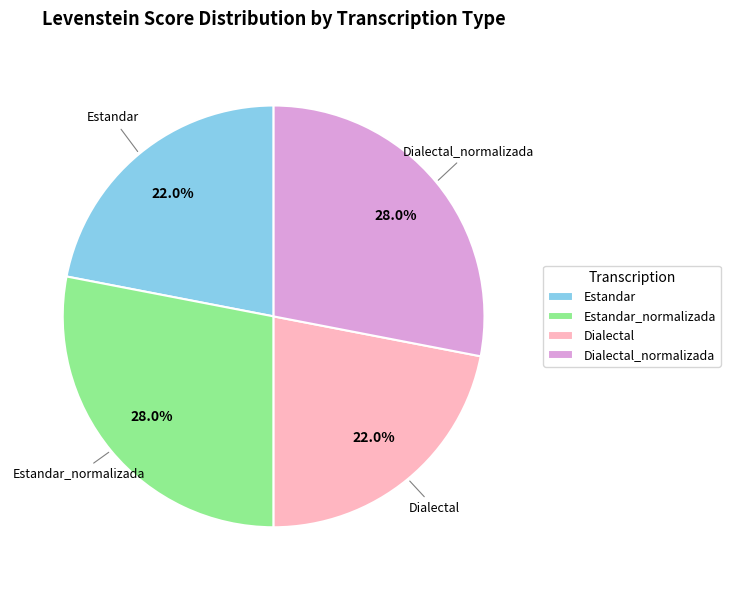

What is the ratio of the value at Dialectal to the value at Estandar?

1.0